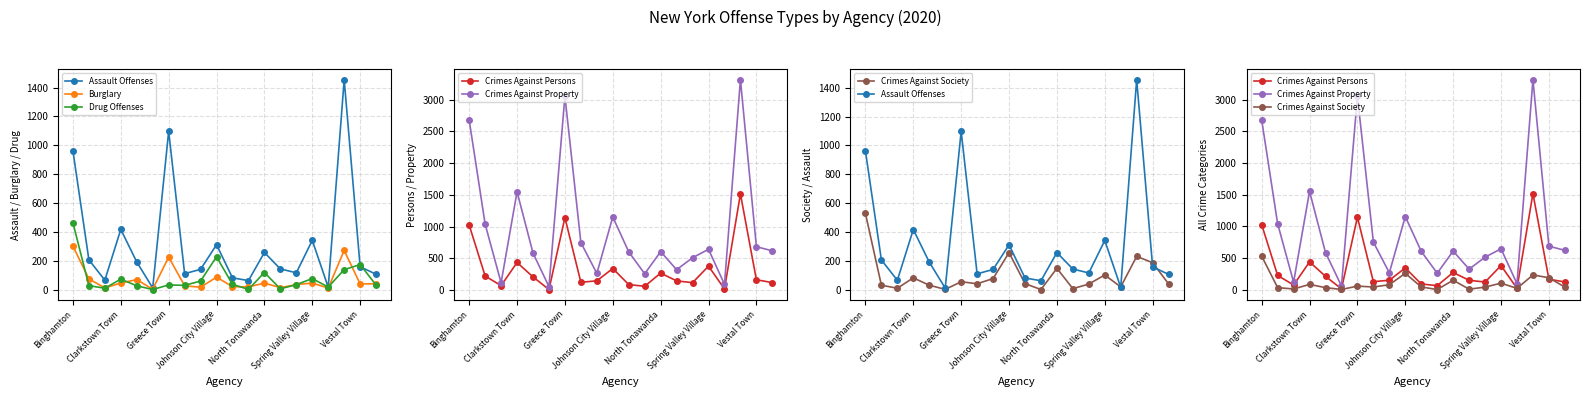

After their last crossing, which series has the higher values: Crimes Against Society or Burglary?

Crimes Against Society